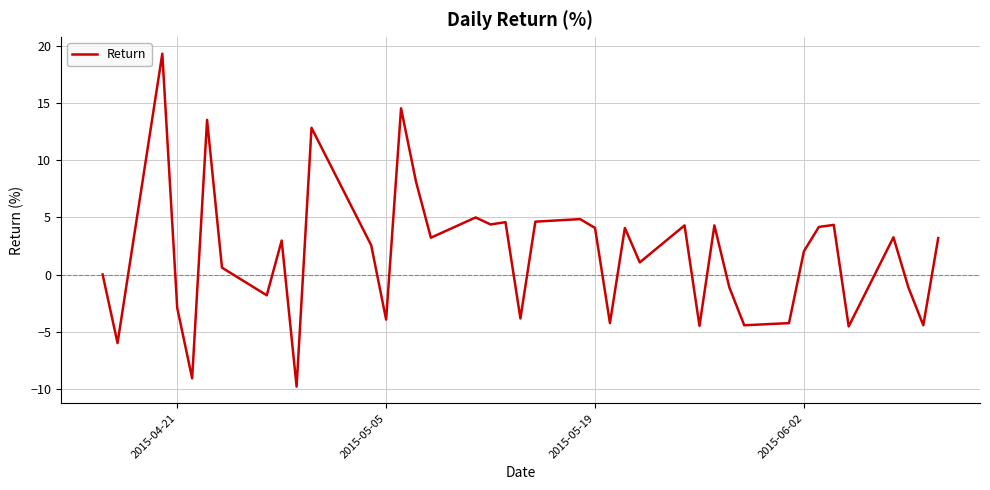

What is the greatest value displayed?

19.3